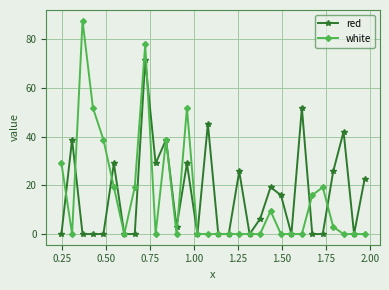

Which series has the widest spread of values?

white